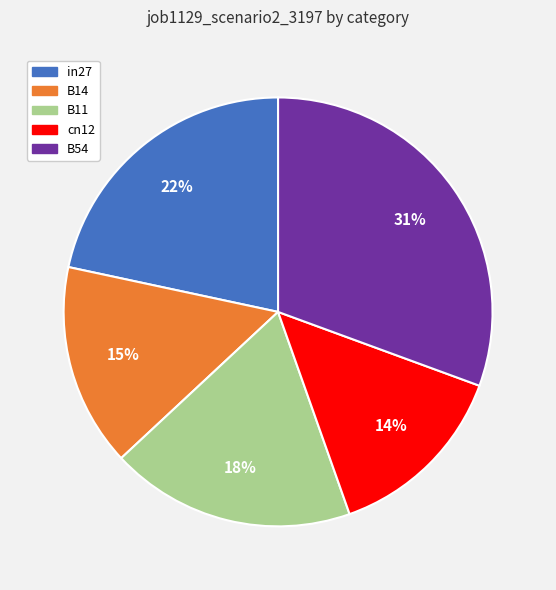

How many slices are in this pie chart?

5